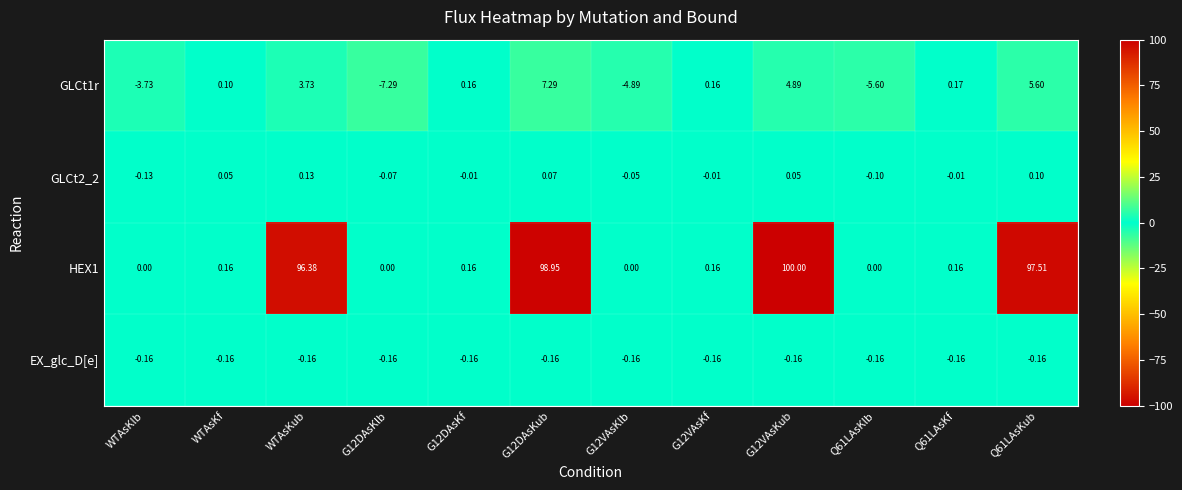

At which label does GLCt2_2 reach its peak?

WTAsKub